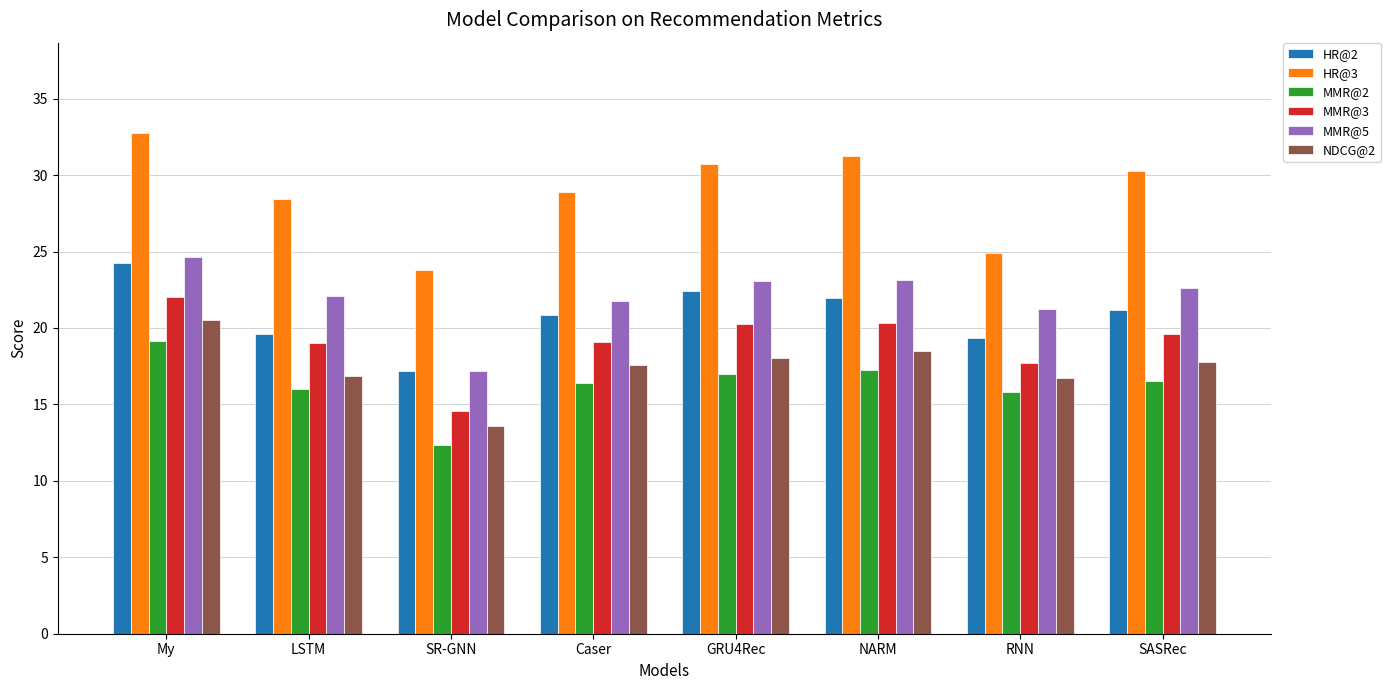

Where does the MMR@5 series first go above 22?

My